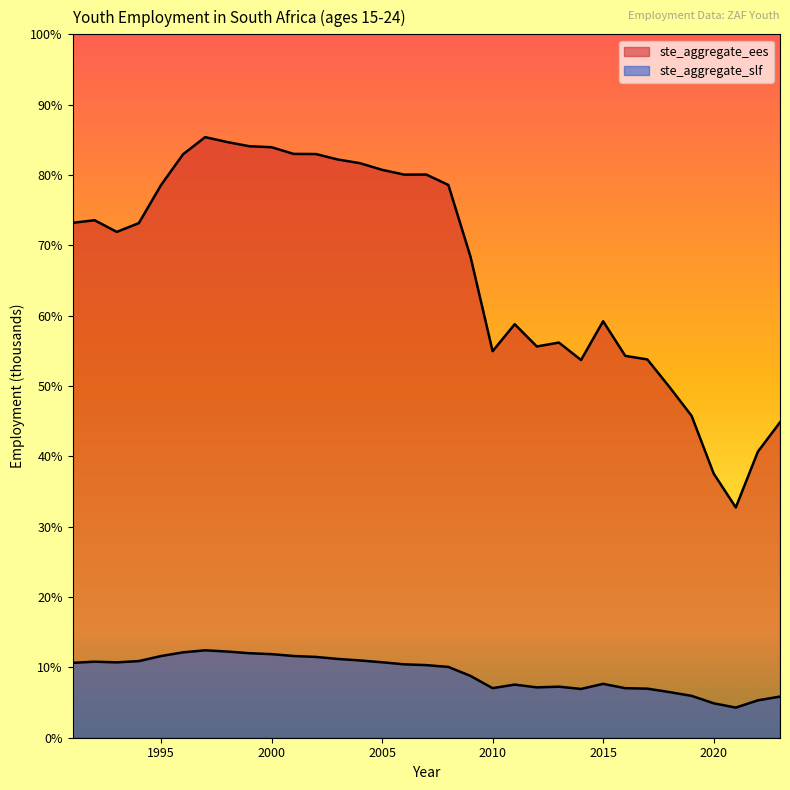

Rank the series by their average value, from lowest to highest.

ste_aggregate_slf, ste_aggregate_ees